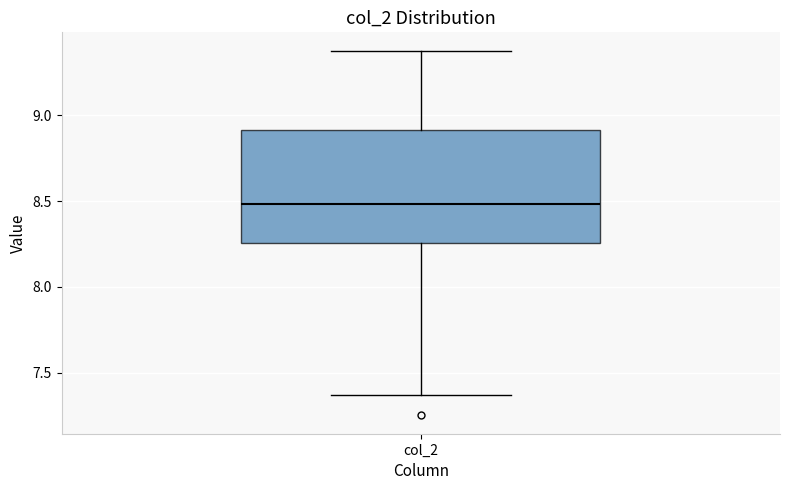

Where is the upper edge of the box for col_2 on the y-axis? The values are not printed on the chart, so give them approximately, as read against the axis.

8.90